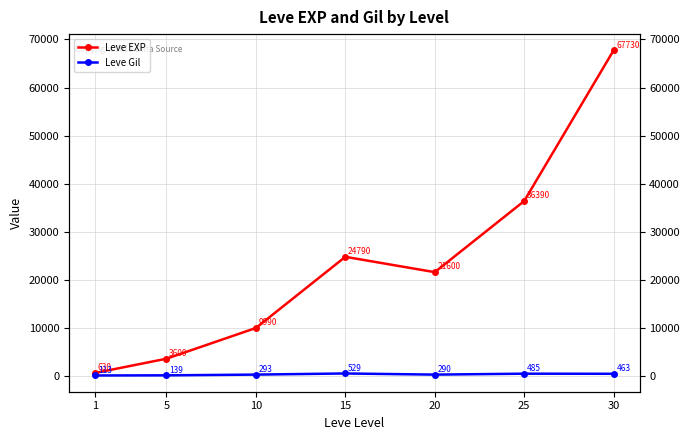

What is the sum of all Leve Gil values?

2312